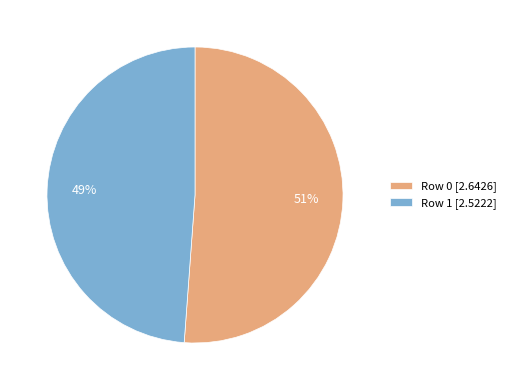

Between Row 1 [2.5222] and Row 0 [2.6426], which is larger?

Row 0 [2.6426]